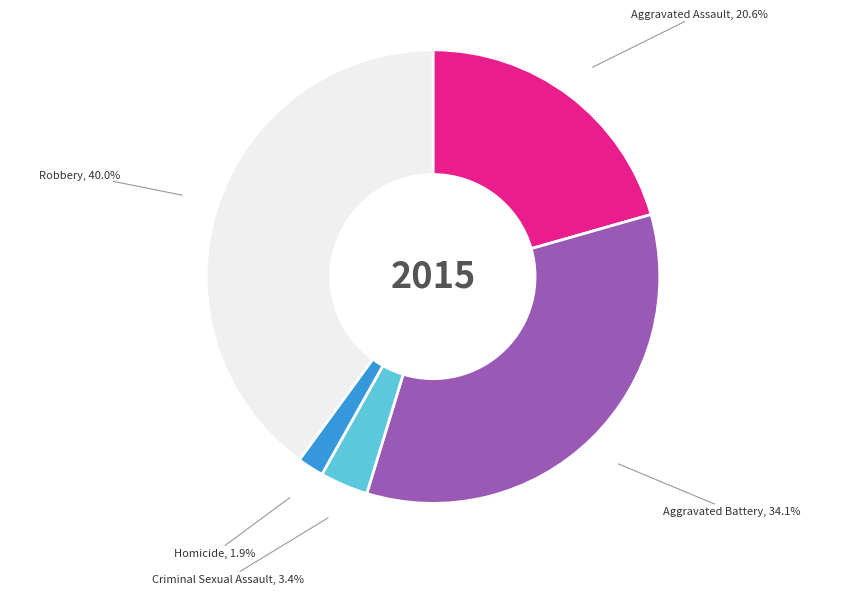

To the nearest percent, what is the average slice percentage?

20%